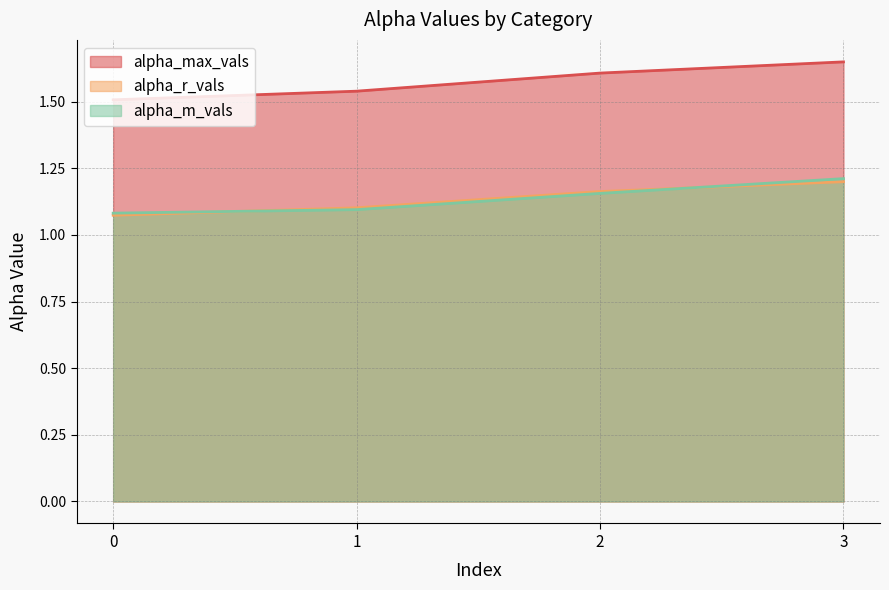

How many lines are shown in the chart?

3